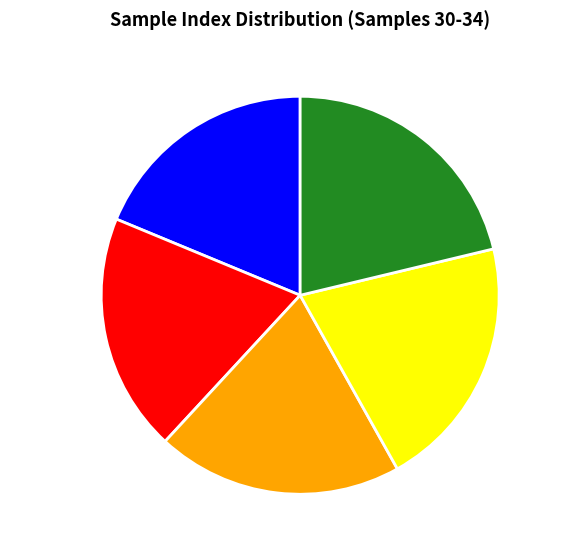

Combined, do sample 32 and sample 34 account for over 50%?

No